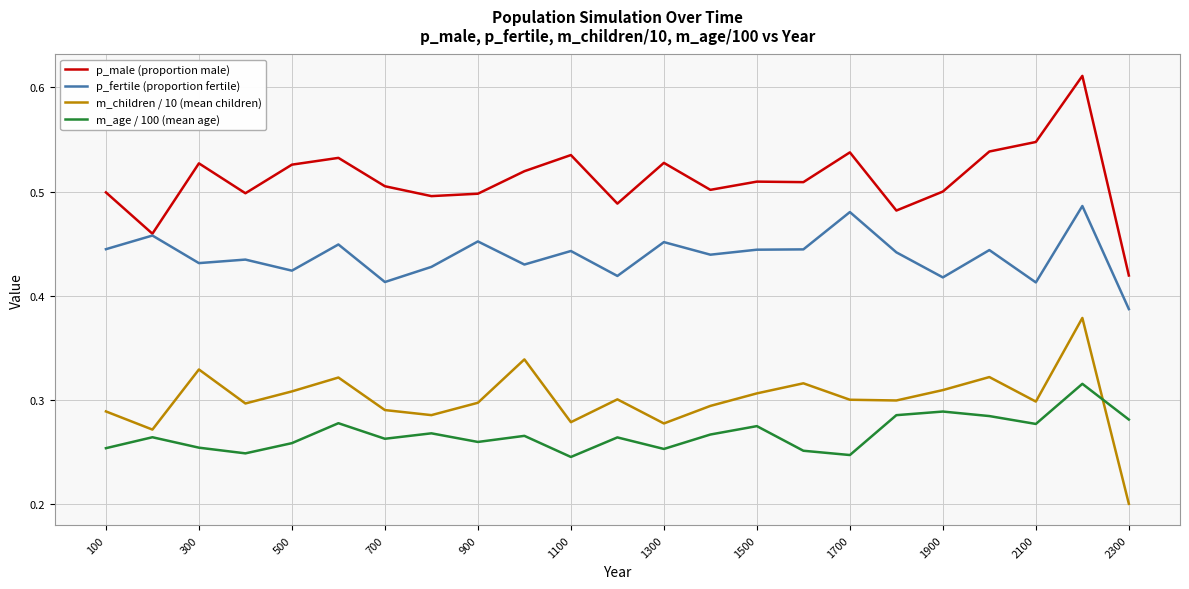

True or false: p_fertile (proportion fertile) has more than 0 interior local peaks.

True